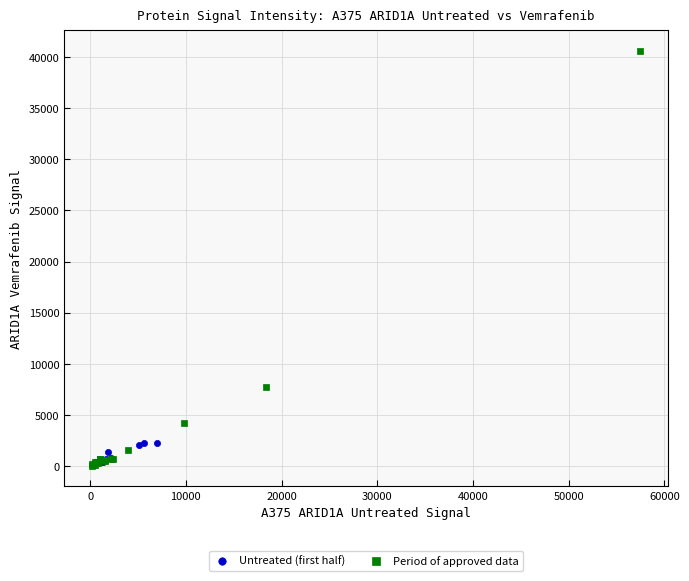

Which series has the widest spread of Y values?

Period of approved data